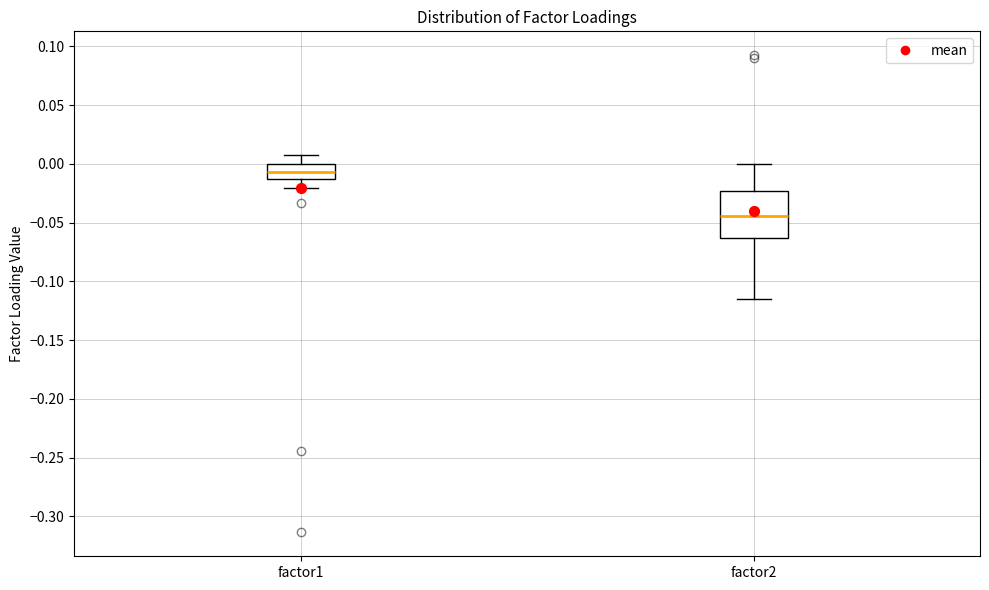

Reading left to right, read every box against the y-axis: the position of its median line, the range the box covers, and the ends of its whiskers. The values are not printed on the chart, so give them approximately, as read against the axis.

factor1: median -0.005, box -0.015 to 0.000, whiskers -0.020 to 0.010
factor2: median -0.045, box -0.065 to -0.025, whiskers -0.115 to 0.000